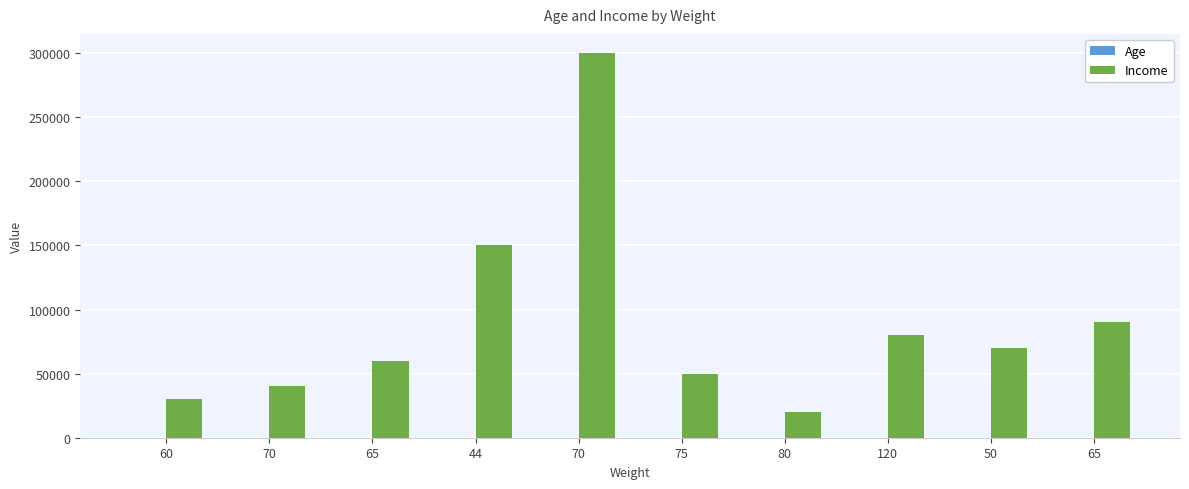

The Age series shows 45 at 70. True or false?

True